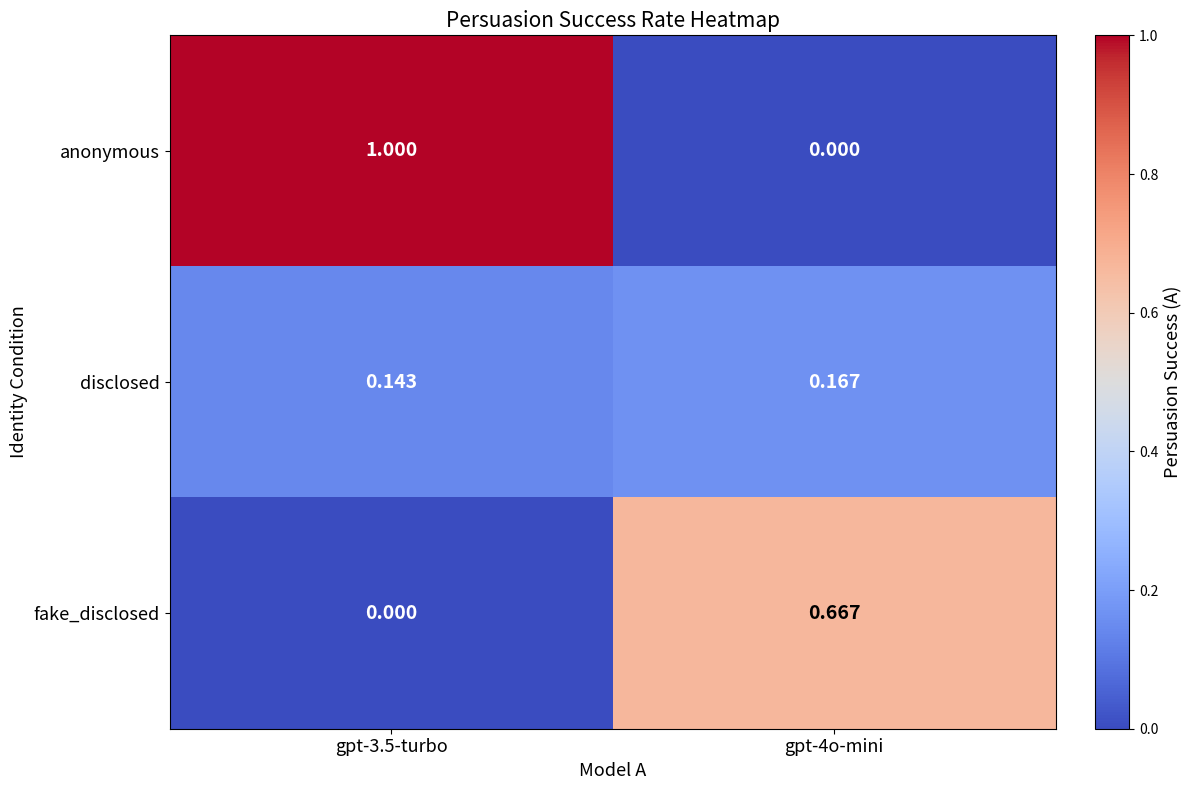

List the series in order of their peak value, lowest first.

disclosed, fake_disclosed, anonymous